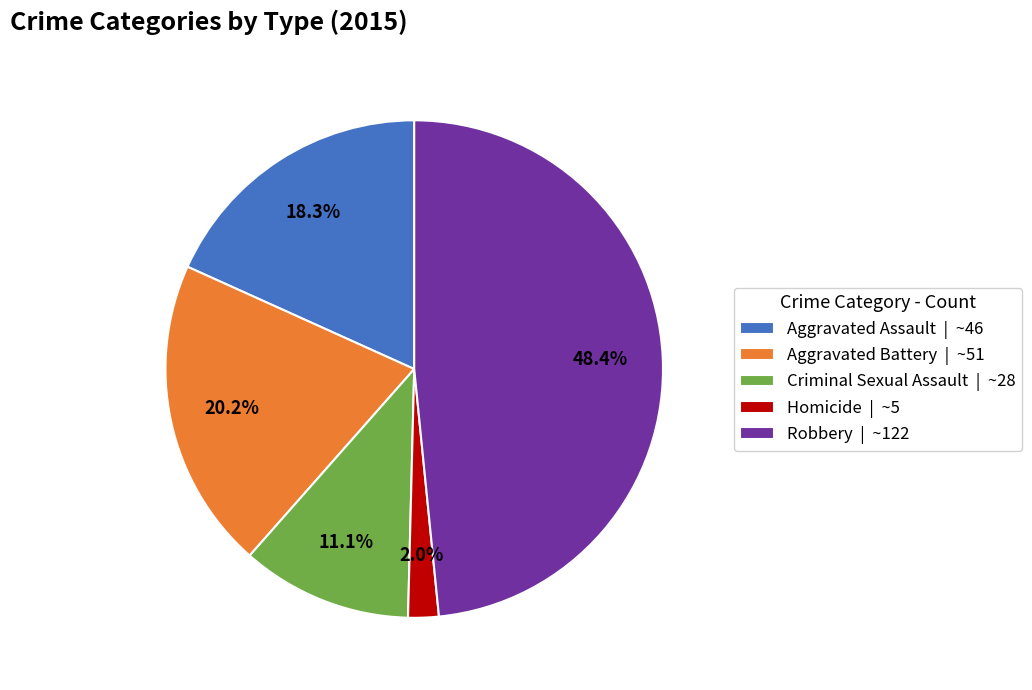

Is it true that Aggravated Battery is 33% of the pie?

False